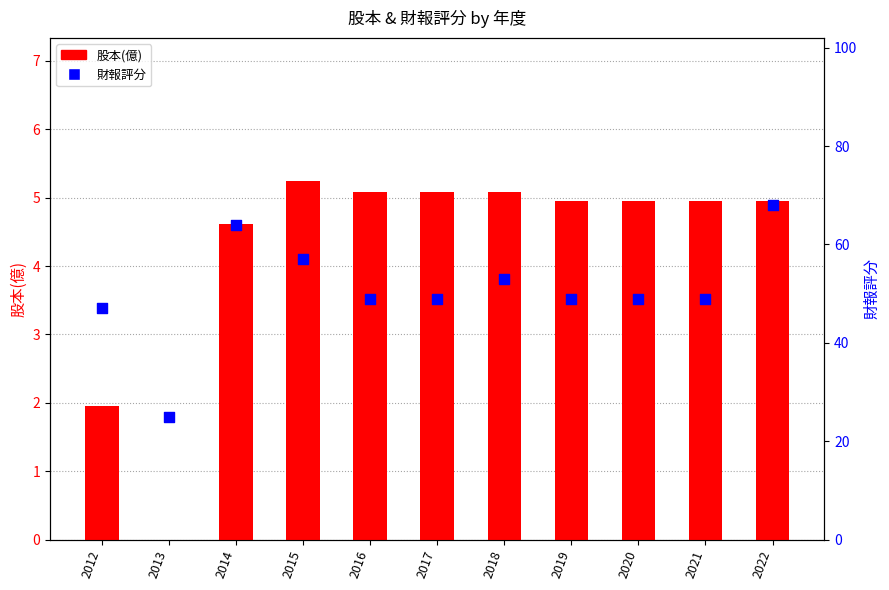

What are all the series names shown in the legend?

股本(億), 財報評分